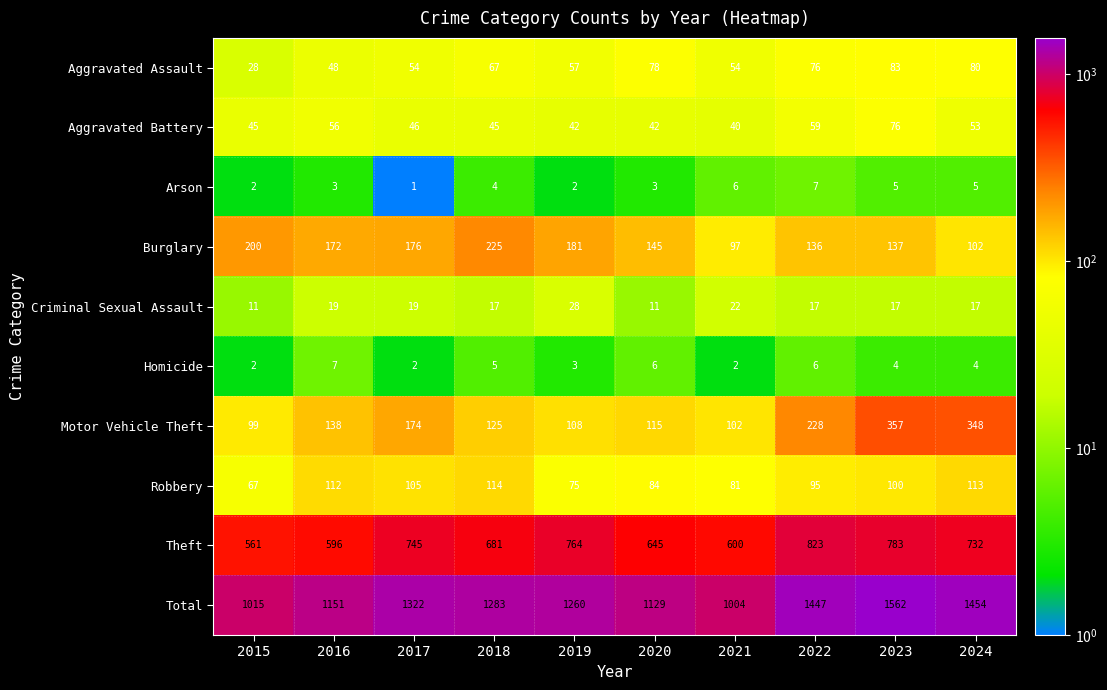

The value of Homicide at 2024 is 4. True or false?

True